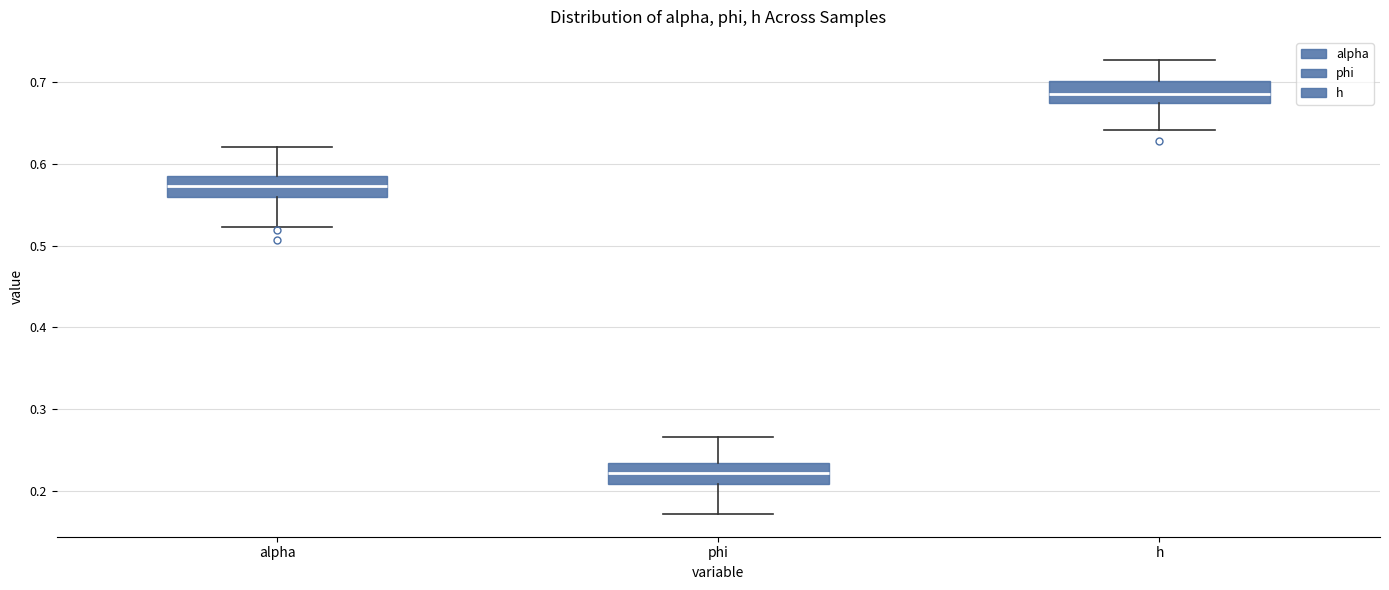

Reading left to right, read every box against the y-axis: the position of its median line, the range the box covers, and the ends of its whiskers. The values are not printed on the chart, so give them approximately, as read against the axis.

alpha: median 0.57, box 0.56 to 0.58, whiskers 0.52 to 0.62
phi: median 0.22, box 0.21 to 0.23, whiskers 0.17 to 0.27
h: median 0.69, box 0.67 to 0.70, whiskers 0.64 to 0.73